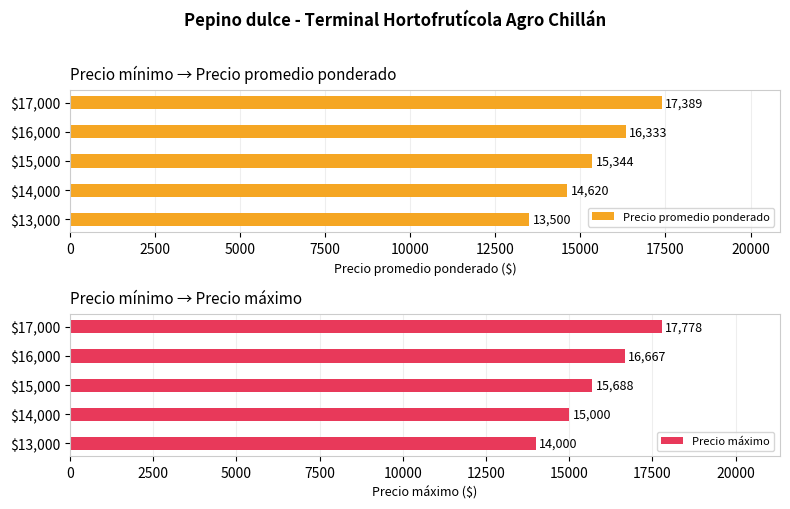

What is the sum of all Precio promedio ponderado values?

77186.0